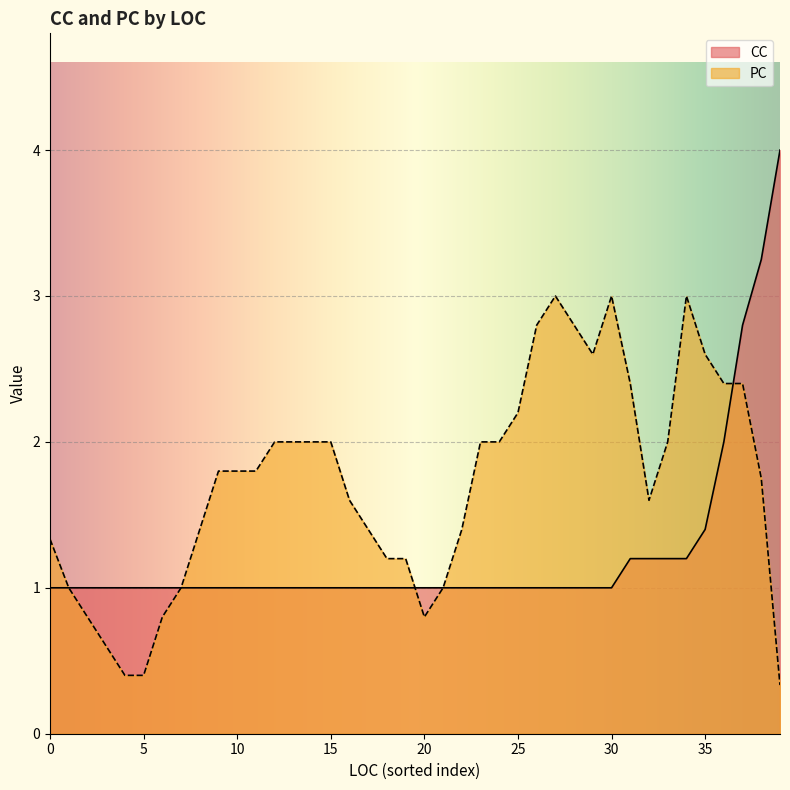

Which series has the largest total across all categories?

PC